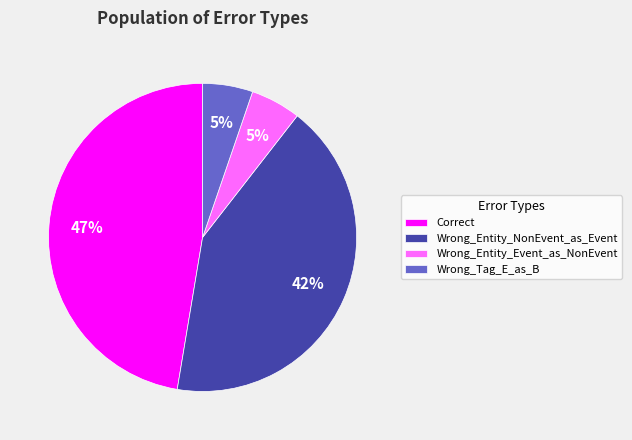

Between Wrong_Tag_E_as_B and Wrong_Entity_NonEvent_as_Event, which is larger?

Wrong_Entity_NonEvent_as_Event